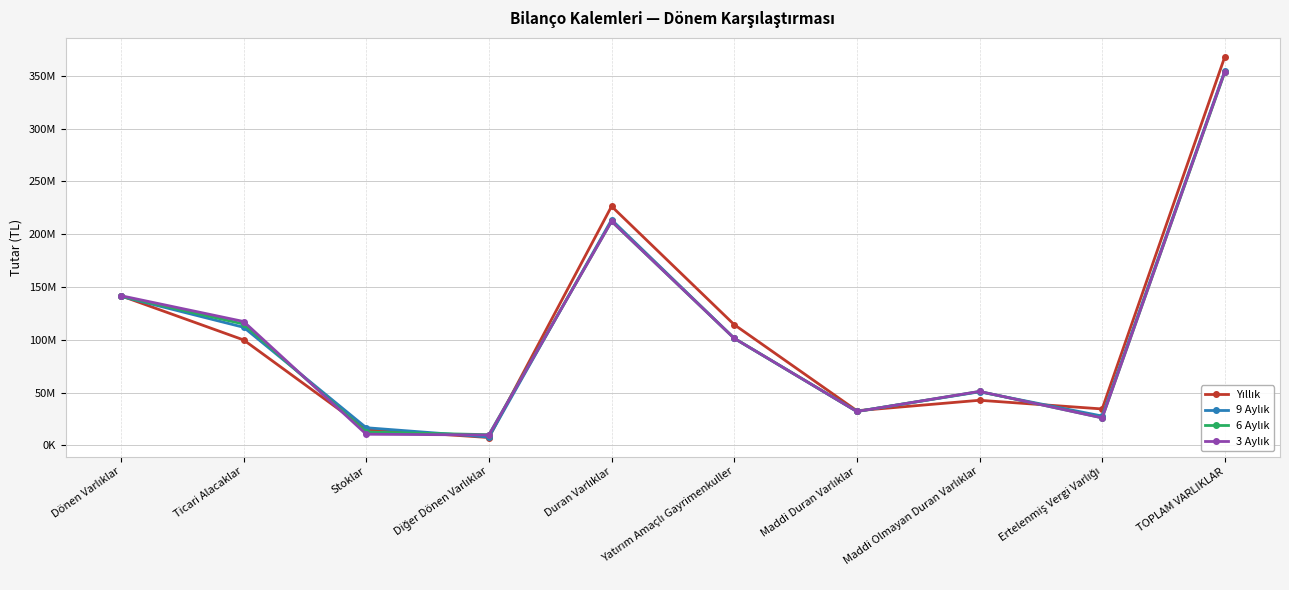

Reading right to left, extract all data points from this chart.

Yıllık: TOPLAM VARLIKLAR=368147527	Ertelenmiş Vergi Varlığı=34514834	Maddi Olmayan Duran Varlıklar=42741355	Maddi Duran Varlıklar=32827623	Yatırım Amaçlı Gayrimenkuller=114371124	Duran Varlıklar=226481275	Diğer Dönen Varlıklar=7426123	Stoklar=15256127	Ticari Alacaklar=99880441	Dönen Varlıklar=141666252
9 Aylık: TOPLAM VARLIKLAR=354859503	Ertelenmiş Vergi Varlığı=27779427	Maddi Olmayan Duran Varlıklar=50736885	Maddi Duran Varlıklar=32169063	Yatırım Amaçlı Gayrimenkuller=101429160	Duran Varlıklar=213724744	Diğer Dönen Varlıklar=7868706	Stoklar=16733626	Ticari Alacaklar=111862004	Dönen Varlıklar=141134759
6 Aylık: TOPLAM VARLIKLAR=353499418	Ertelenmiş Vergi Varlığı=26151356	Maddi Olmayan Duran Varlıklar=51048453	Maddi Duran Varlıklar=32135713	Yatırım Amaçlı Gayrimenkuller=101429160	Duran Varlıklar=212290408	Diğer Dönen Varlıklar=10117860	Stoklar=12662064	Ticari Alacaklar=114938857	Dönen Varlıklar=141209010
3 Aylık: TOPLAM VARLIKLAR=354038039	Ertelenmiş Vergi Varlığı=26023600	Maddi Olmayan Duran Varlıklar=51124523	Maddi Duran Varlıklar=32105078	Yatırım Amaçlı Gayrimenkuller=101429160	Duran Varlıklar=212251889	Diğer Dönen Varlıklar=9870368	Stoklar=10562011	Ticari Alacaklar=117336586	Dönen Varlıklar=141786150